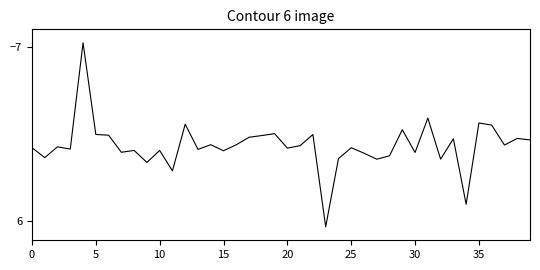

What is the minimum value shown in the chart?

-7.3